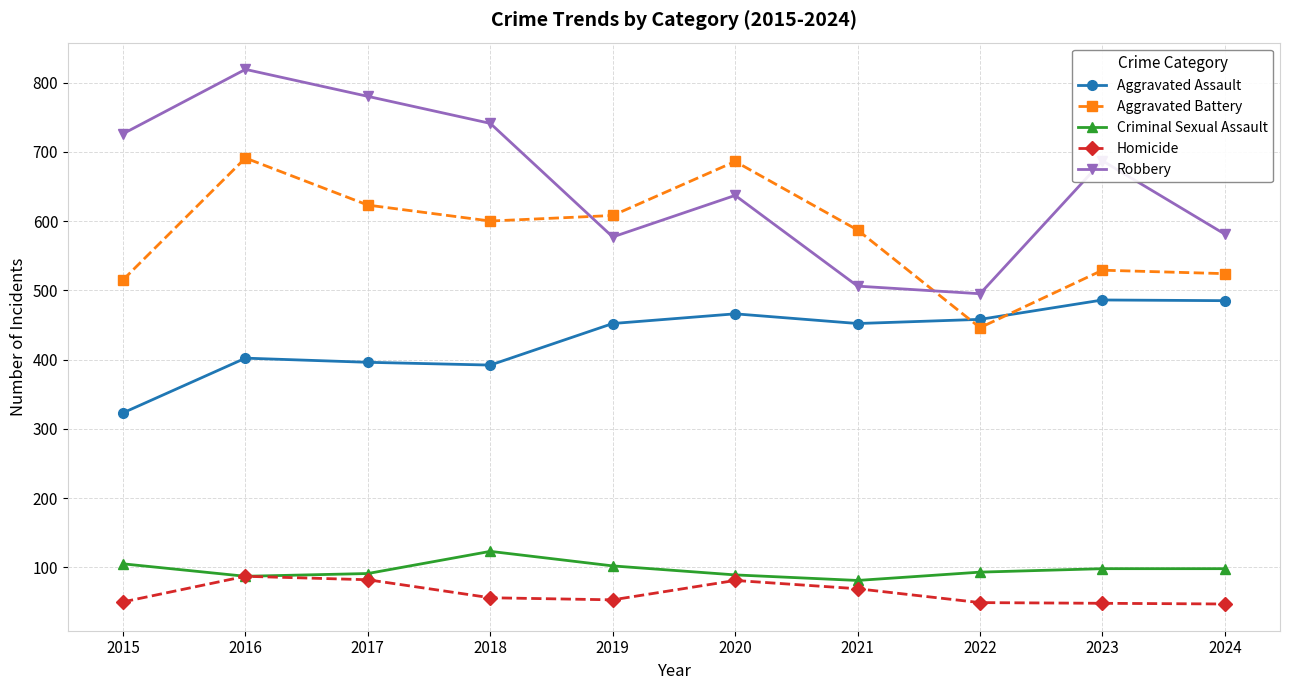

How many categories are shown in the chart?

10